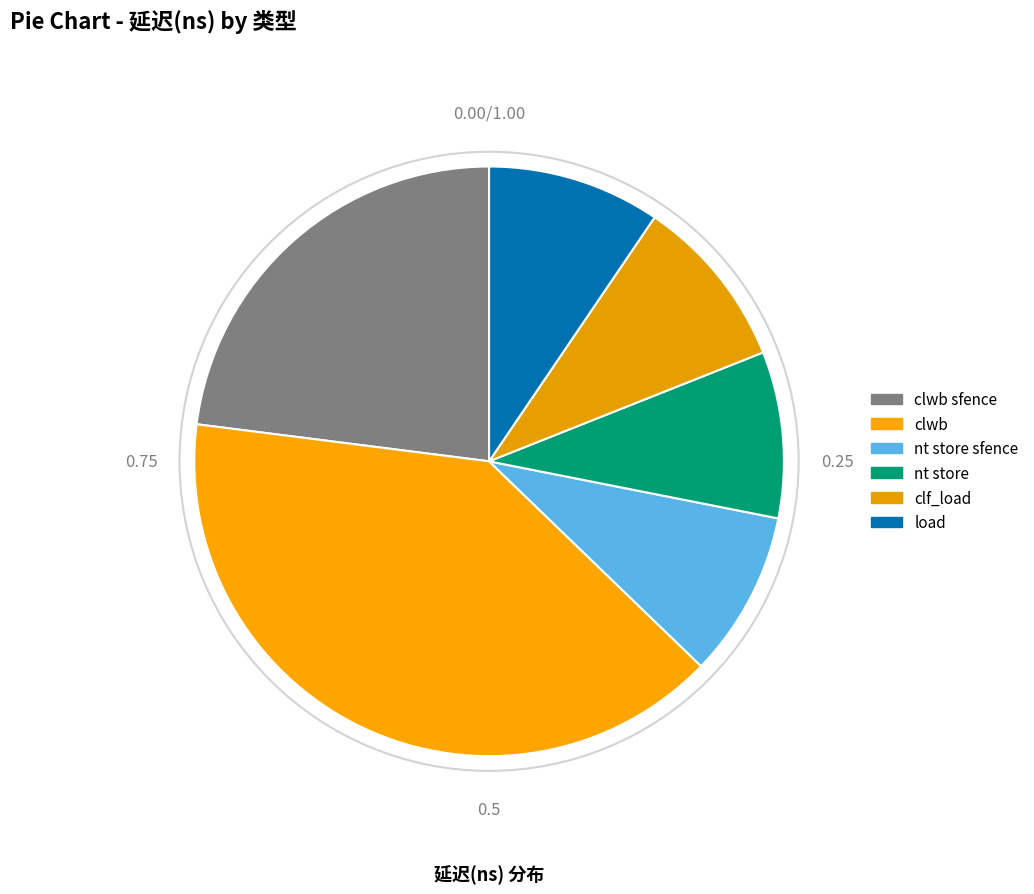

Count the number of slices in the pie.

6